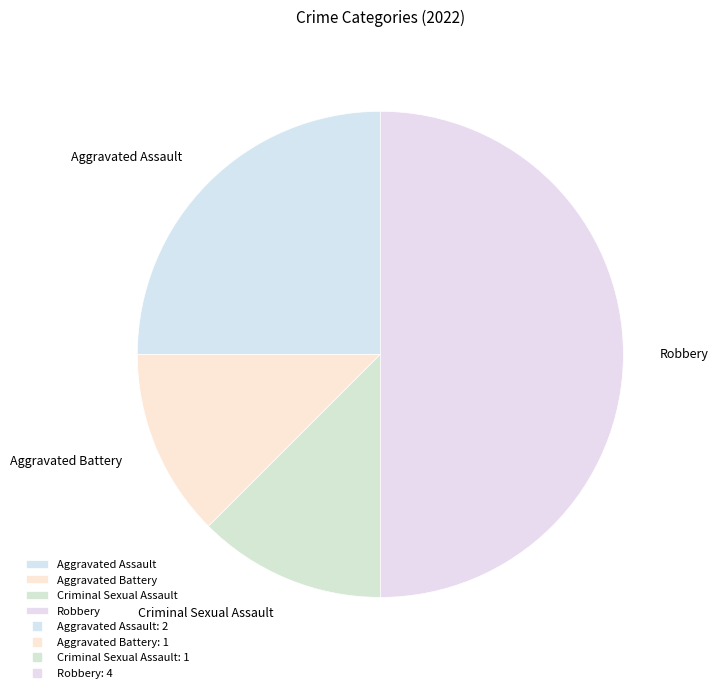

The Aggravated Assault slice represents 19% of the pie. True or false?

False